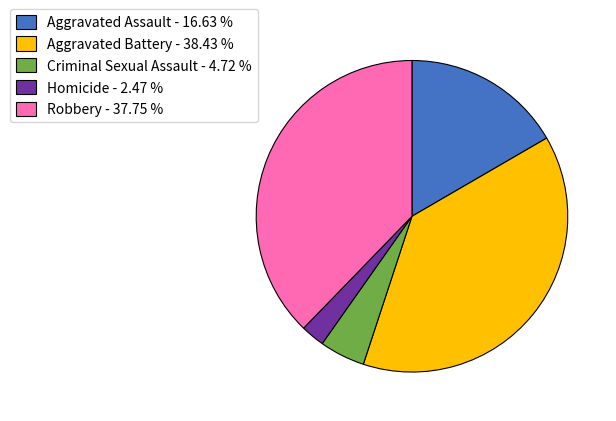

Rank the categories by value from lowest to highest.

Homicide, Criminal Sexual Assault, Aggravated Assault, Robbery, Aggravated Battery